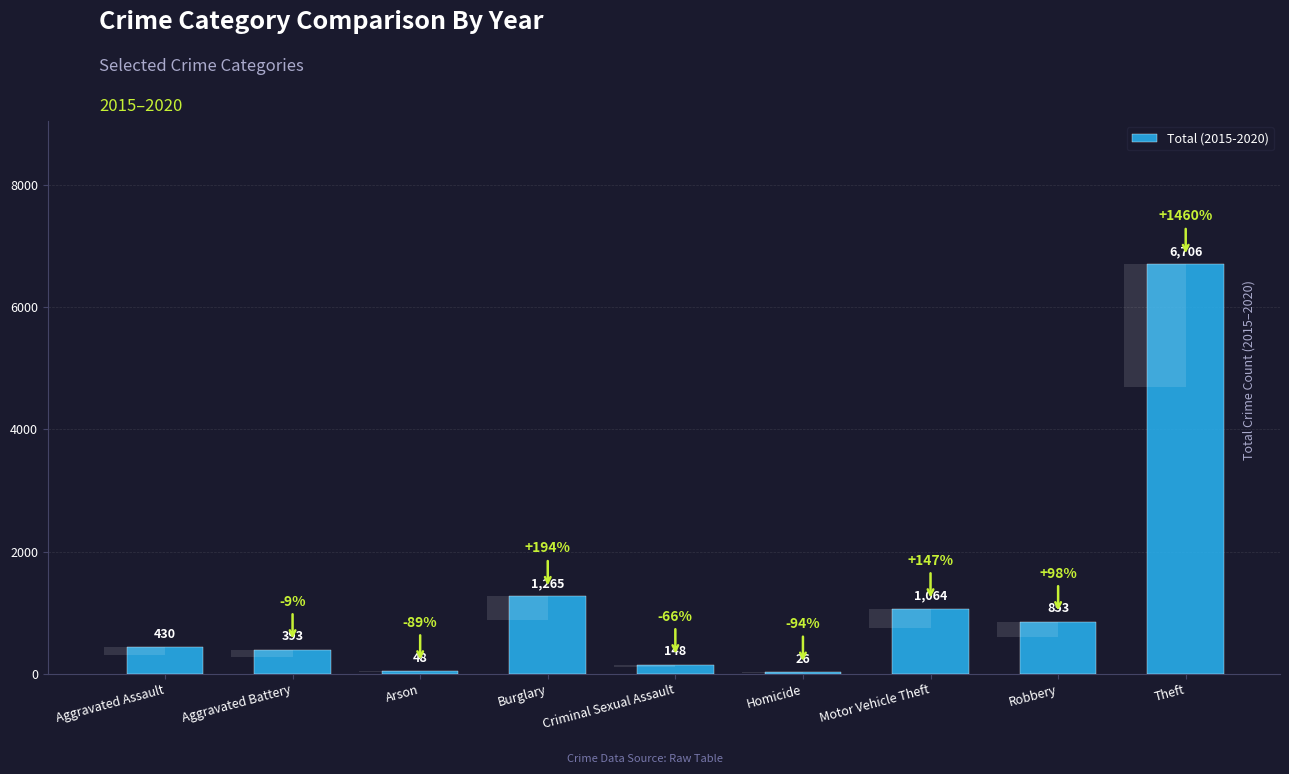

Count the number of data series in this chart.

1